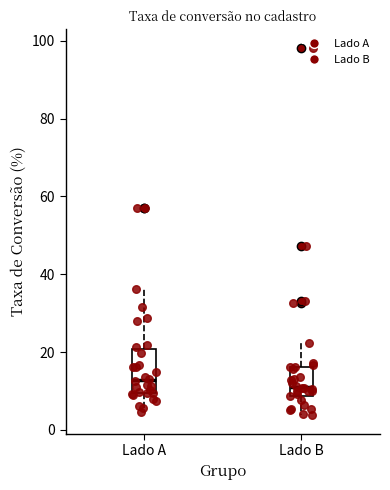

Which box is the tallest, from its lower edge to its upper edge?

Lado A